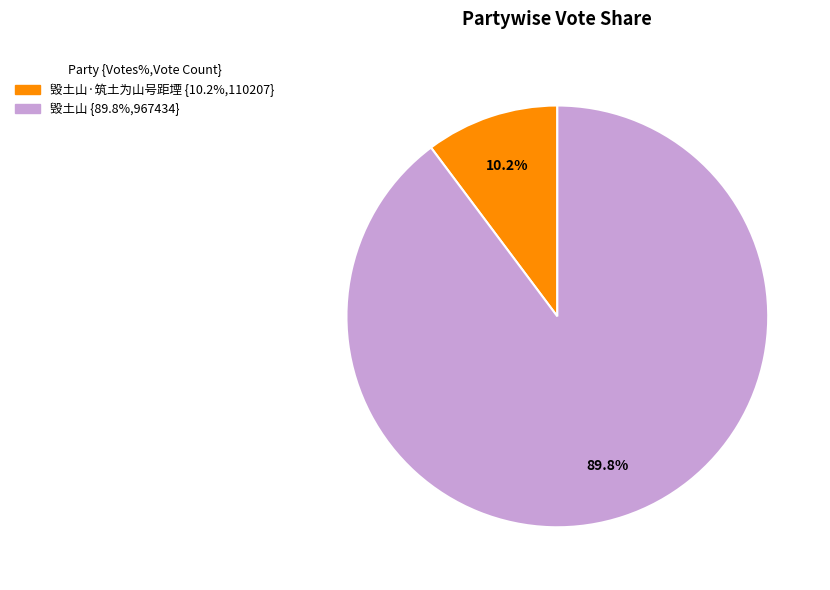

Is there a majority slice in this chart?

Yes